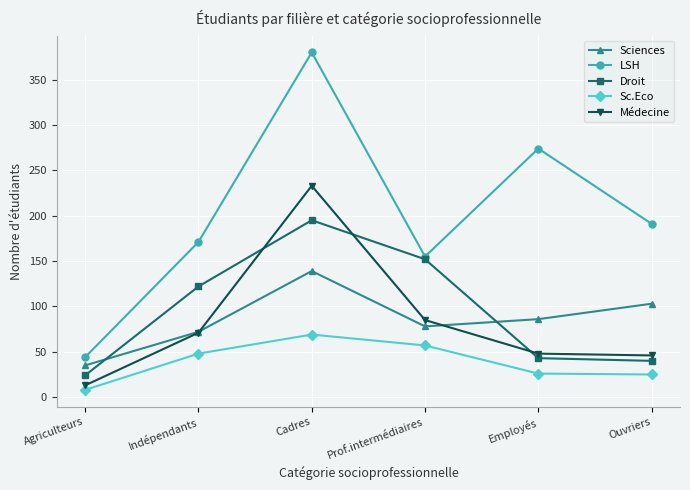

What is the label of the 5th point from the right?

Indépendants